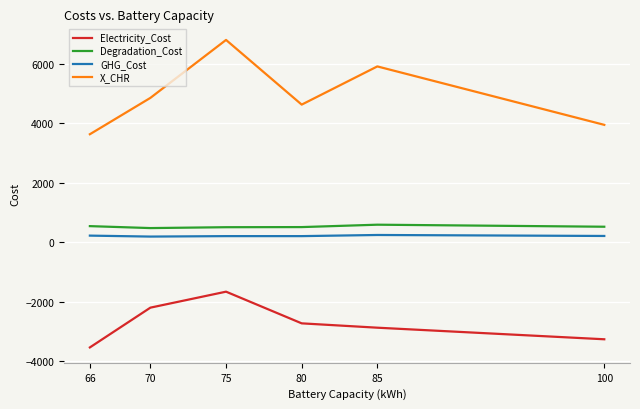

Which series has the widest spread of values?

X_CHR